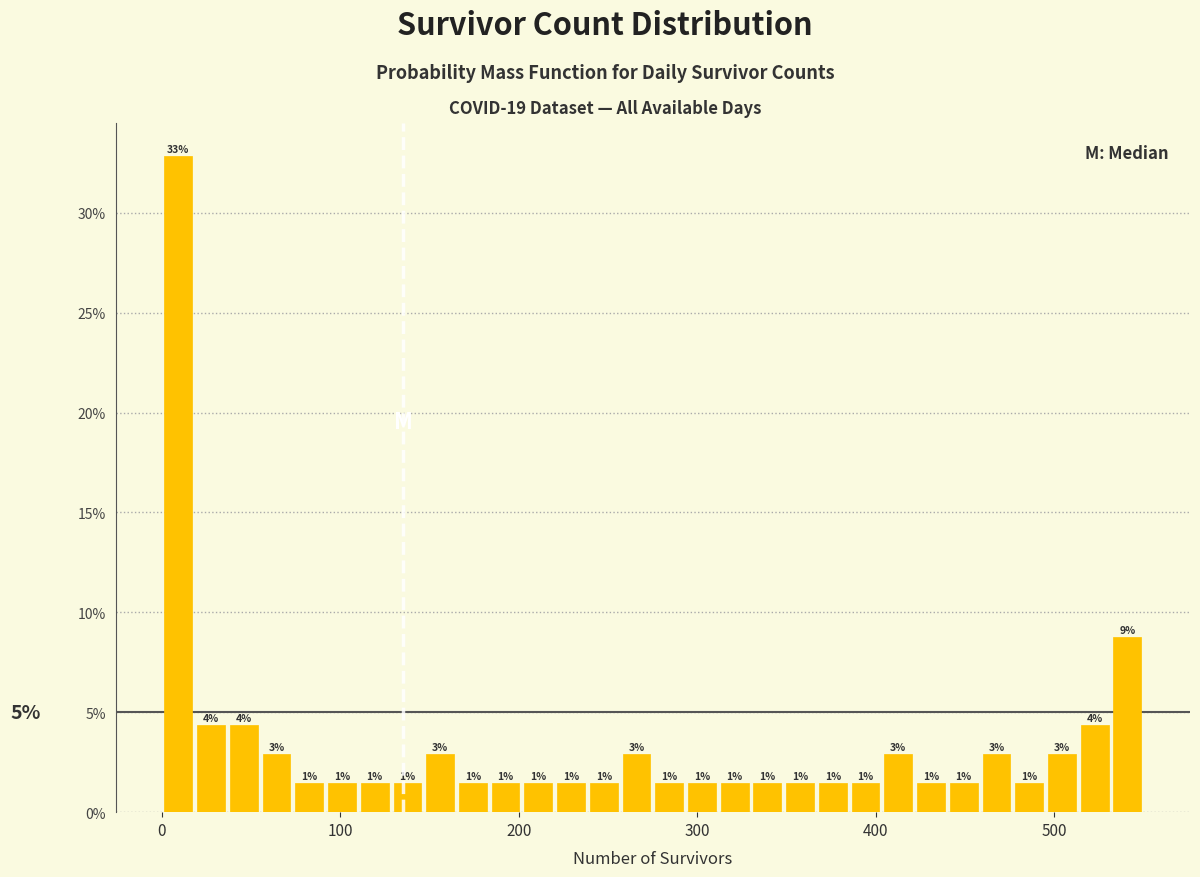

Around what value on the x-axis is the tallest bar? Give the approximate position of its centre, as read against the axis.

10